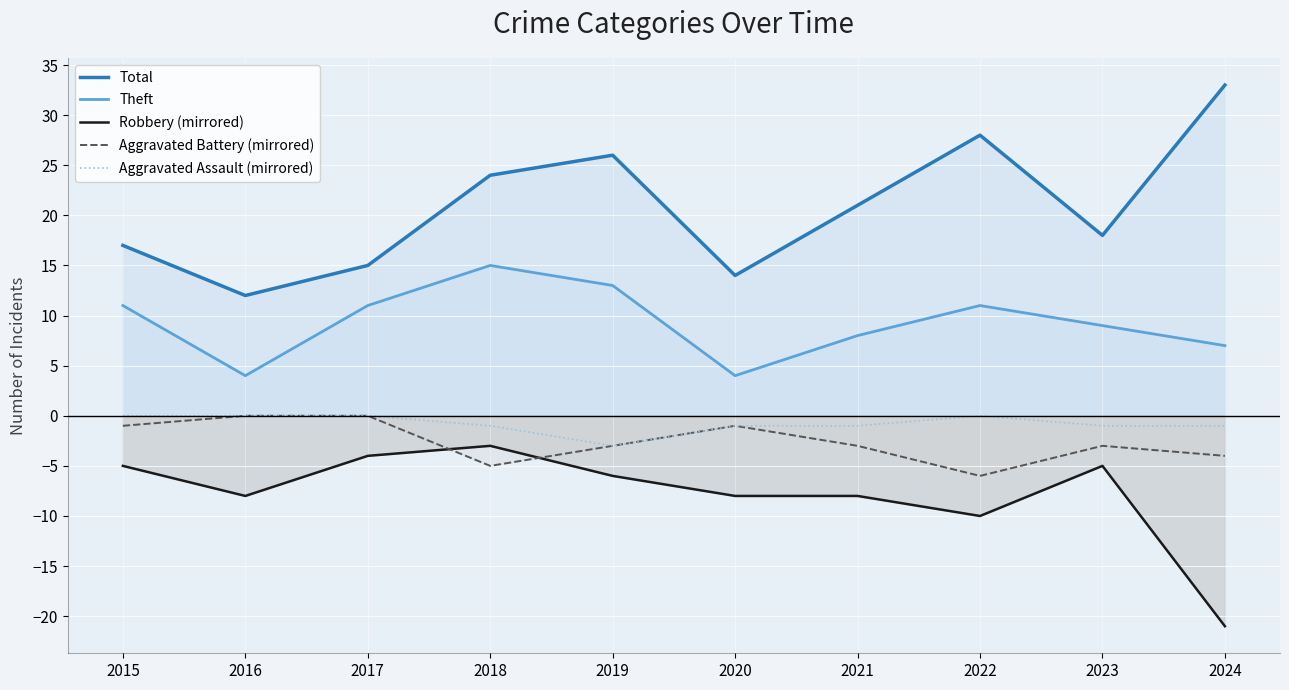

At which category does the chart reach its peak across all series?

2024